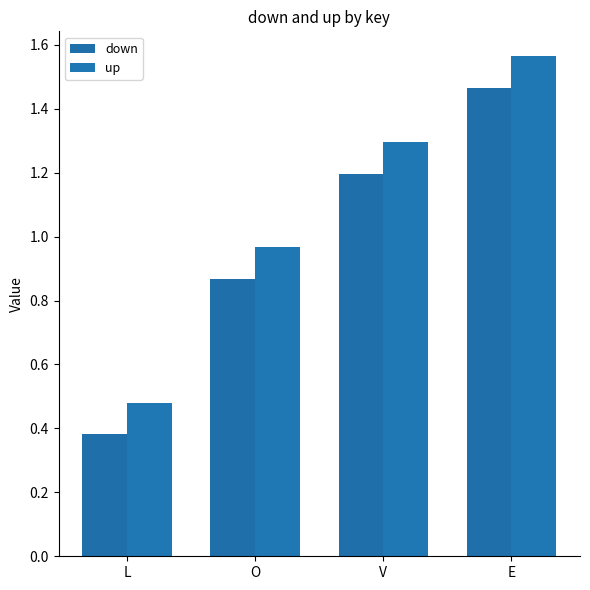

What is the greatest value displayed?

1.6